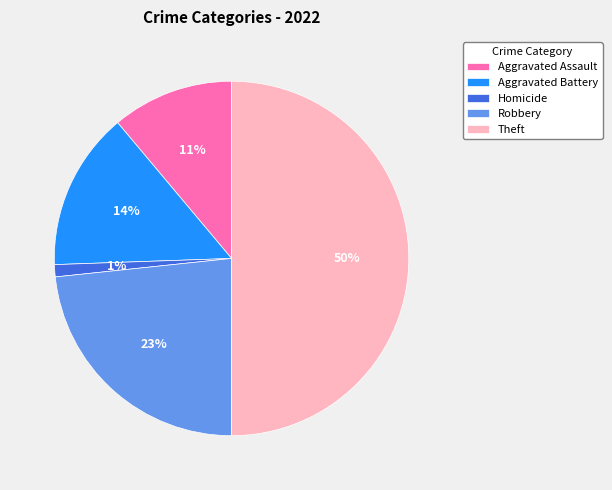

To the nearest percent, what is the difference between the largest and smallest slice percentages?

49%